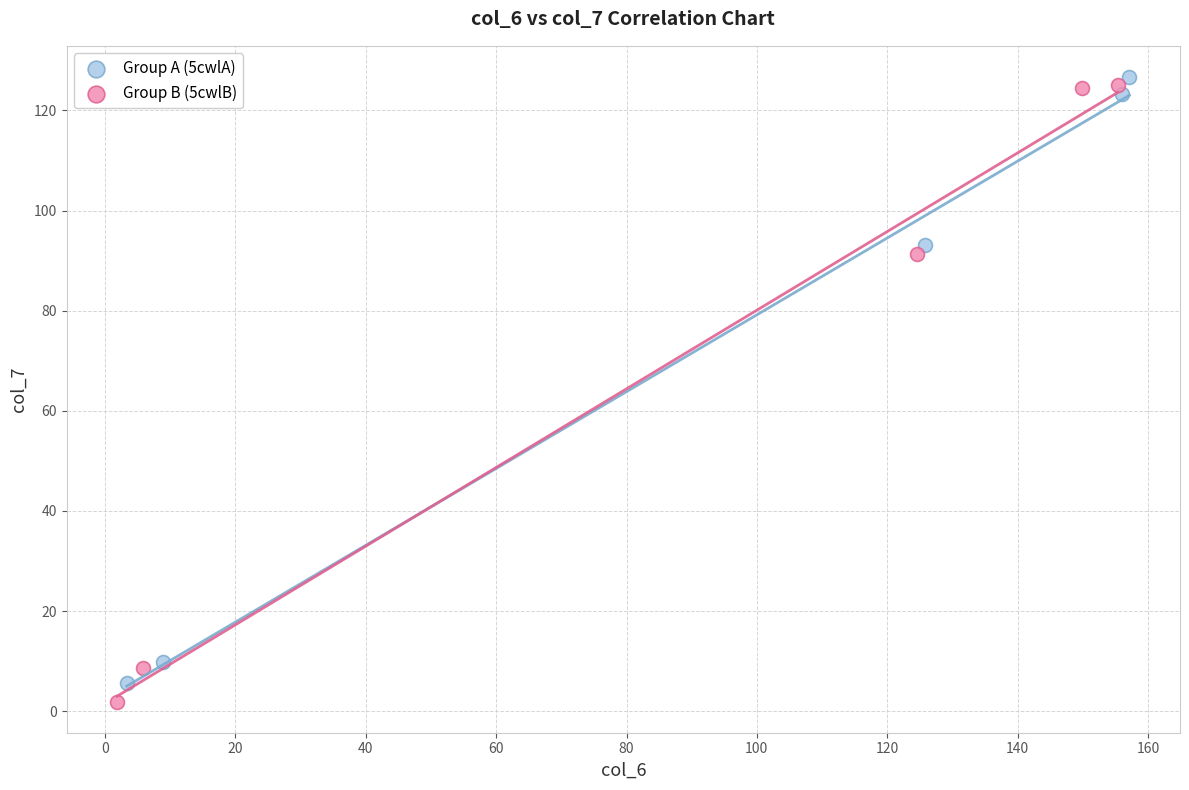

Which series reaches the minimum Y coordinate?

Group B (5cwlB)